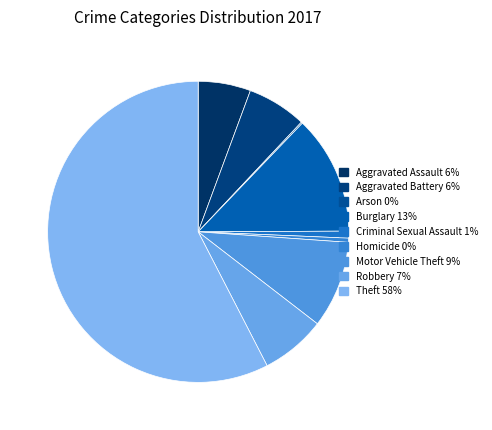

Between Aggravated Assault and Aggravated Battery, which is larger?

Aggravated Battery